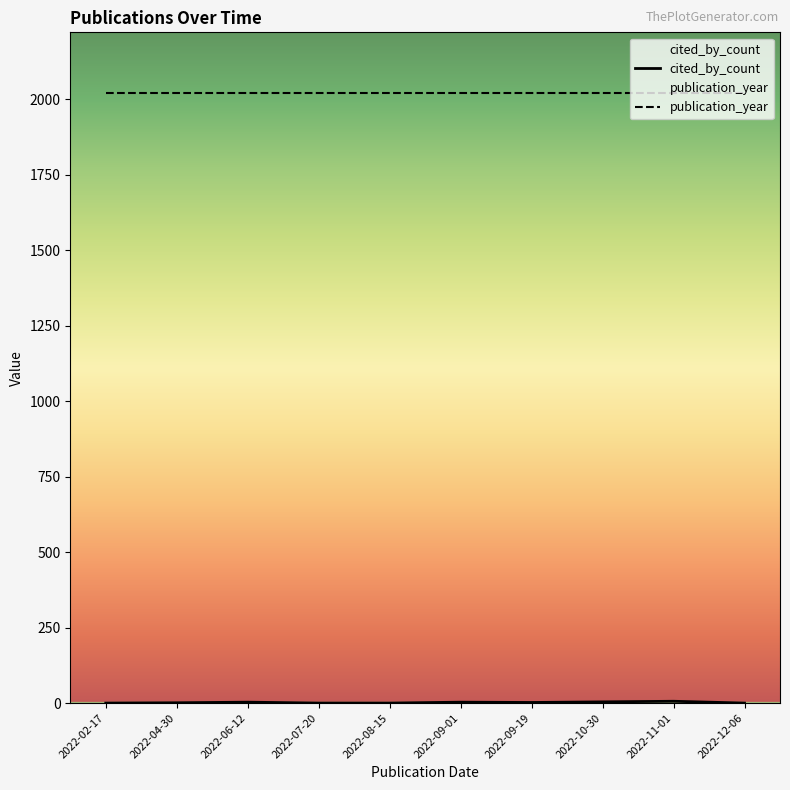

What is the sum of all cited_by_count values?

19